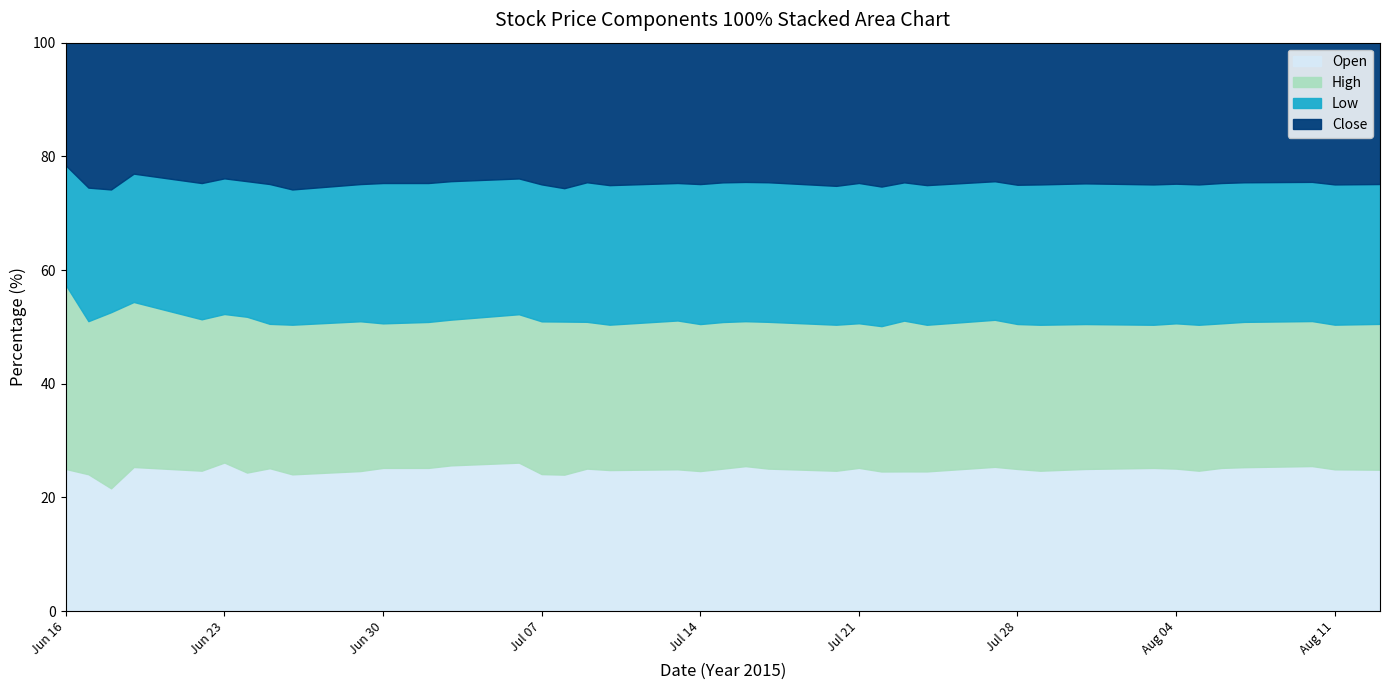

The value of Open at Jul 28 is 40.5. True or false?

False